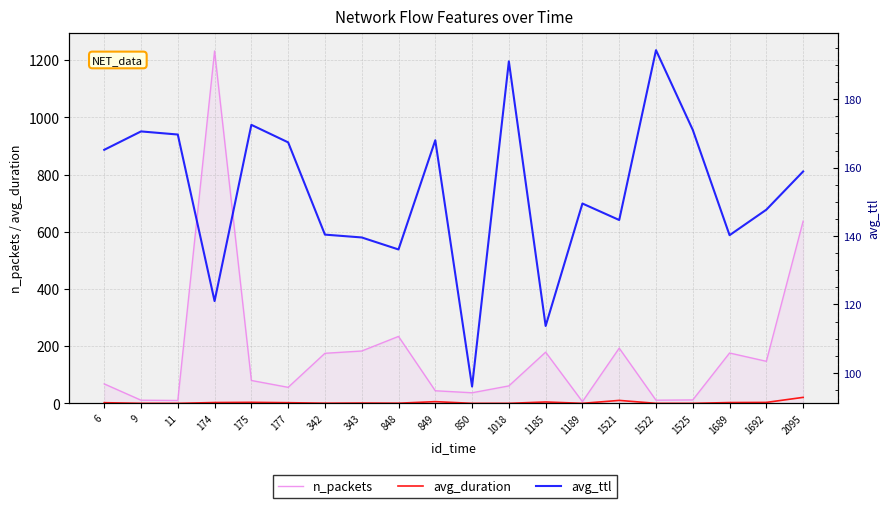

At which label does n_packets first exceed 80?

174